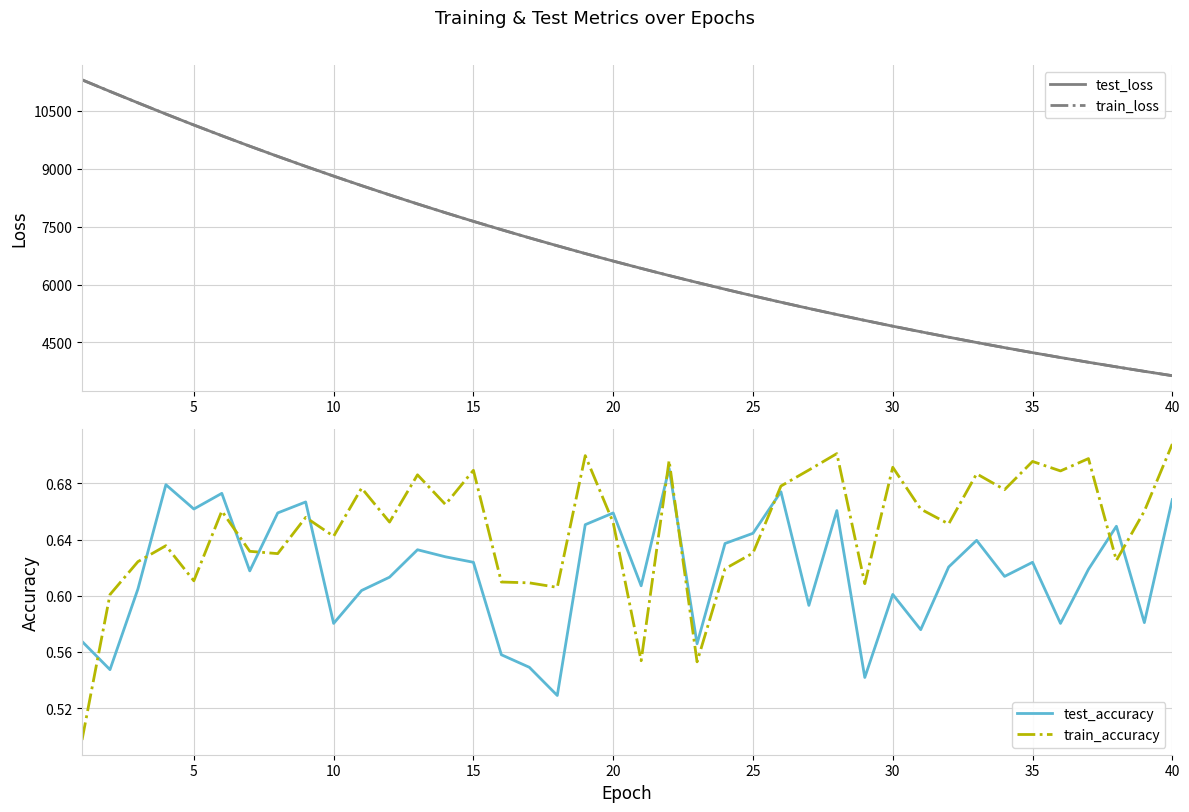

How many times do test_accuracy and train_accuracy cross each other?

11